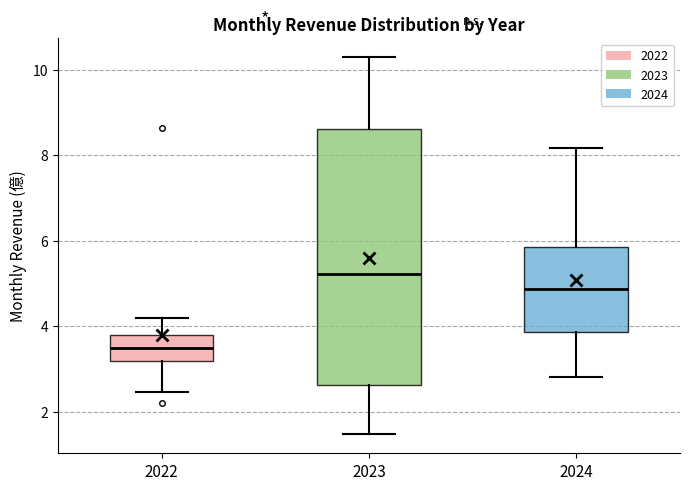

Which box's median line is the highest?

2023